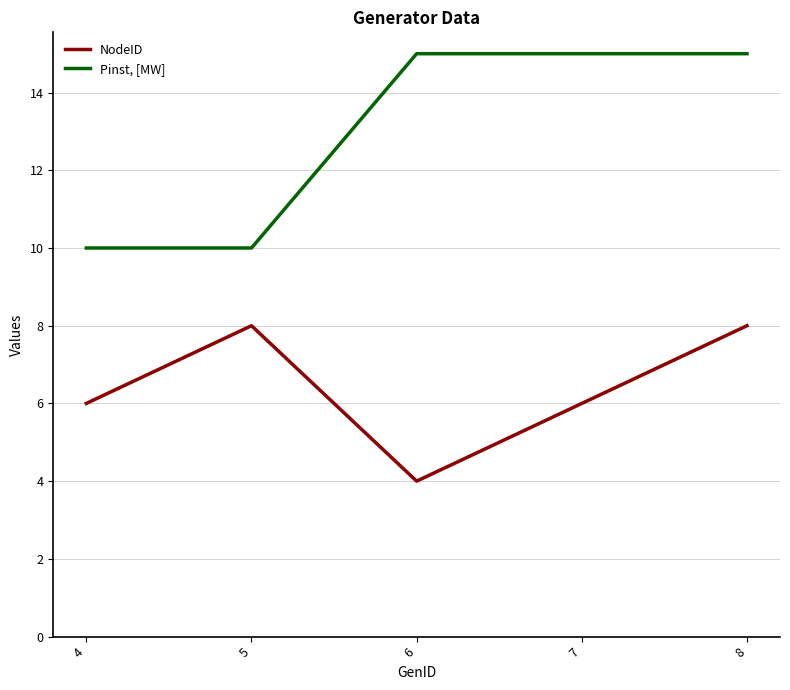

Count the Pinst, [MW] values in the range 10 to 15.

5